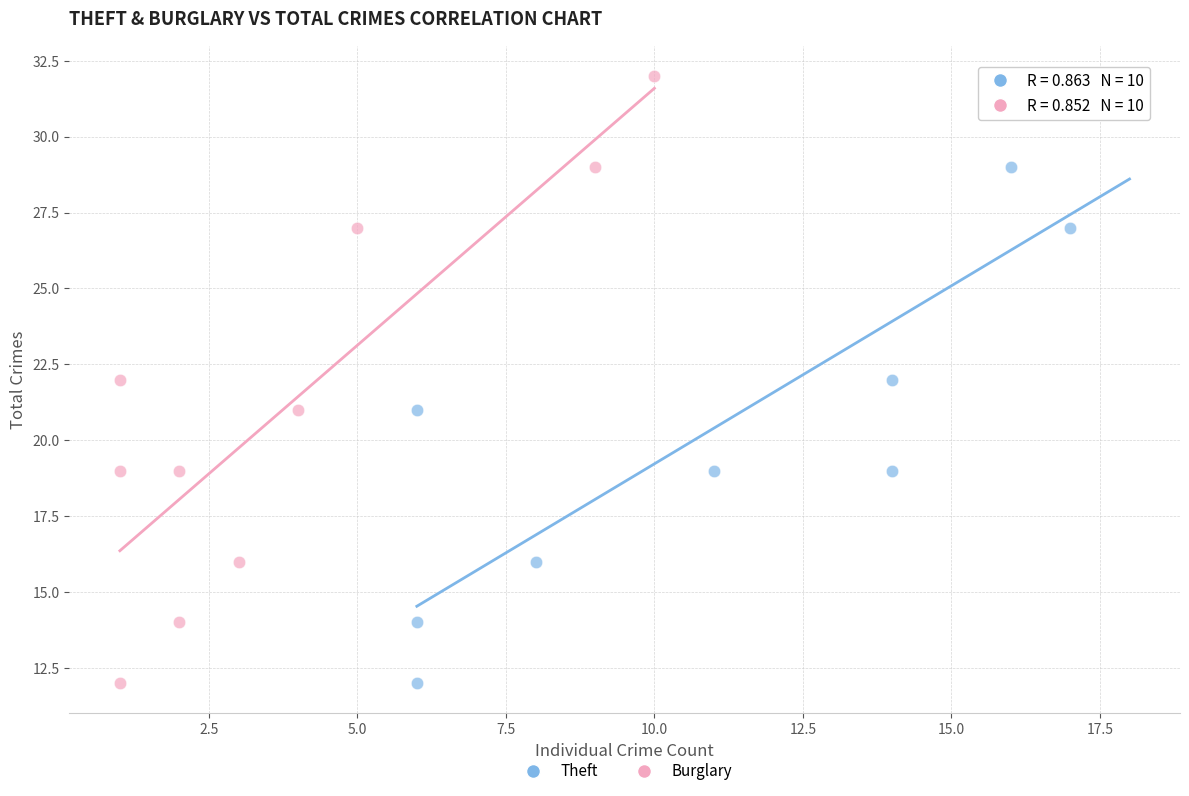

What are all the series names shown in the legend?

Theft, Burglary